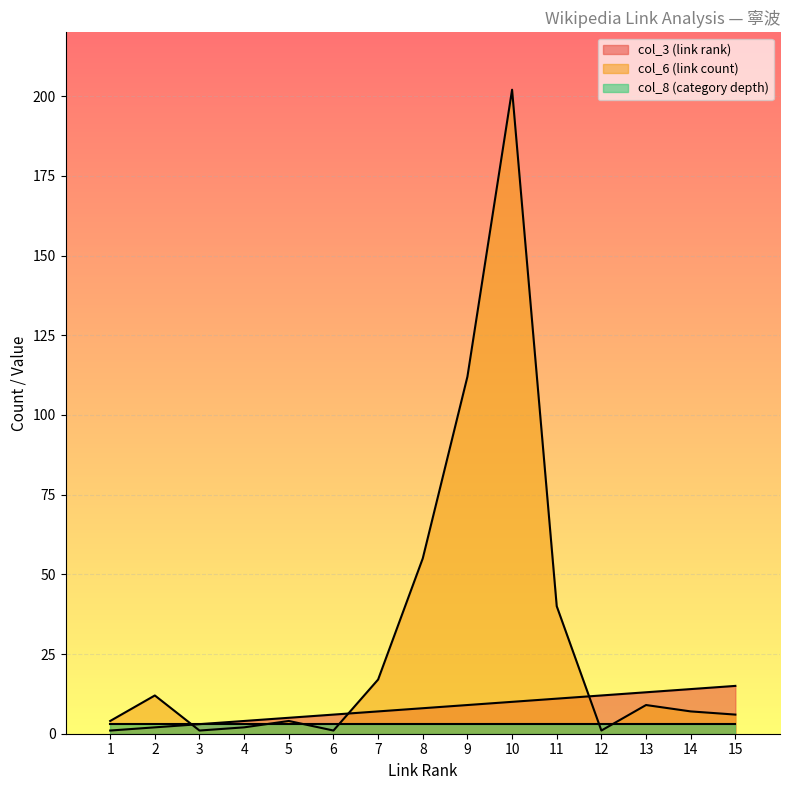

True or false: col_6 (link count) has more than 2 interior local peaks.

True